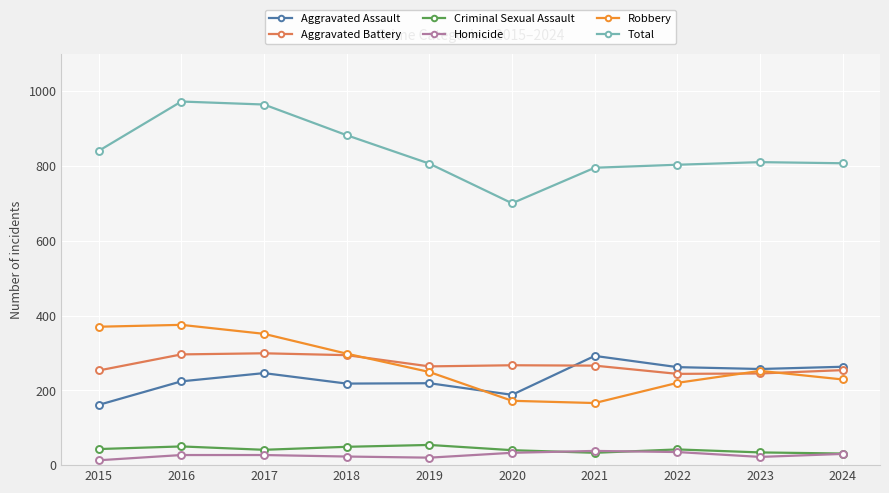

True or false: Total has a value of 840 at 2015.

True